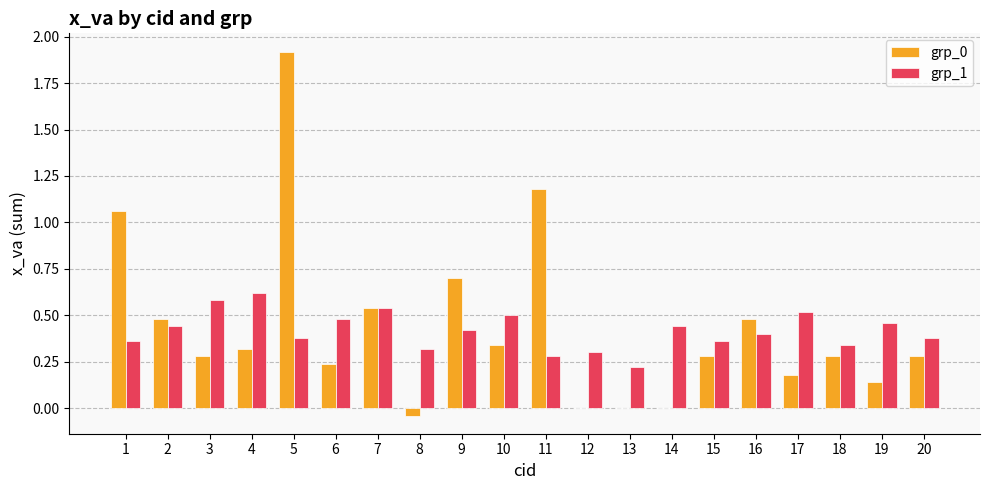

Is the value of grp_1 at 10 greater than the value of grp_0 at 3?

Yes